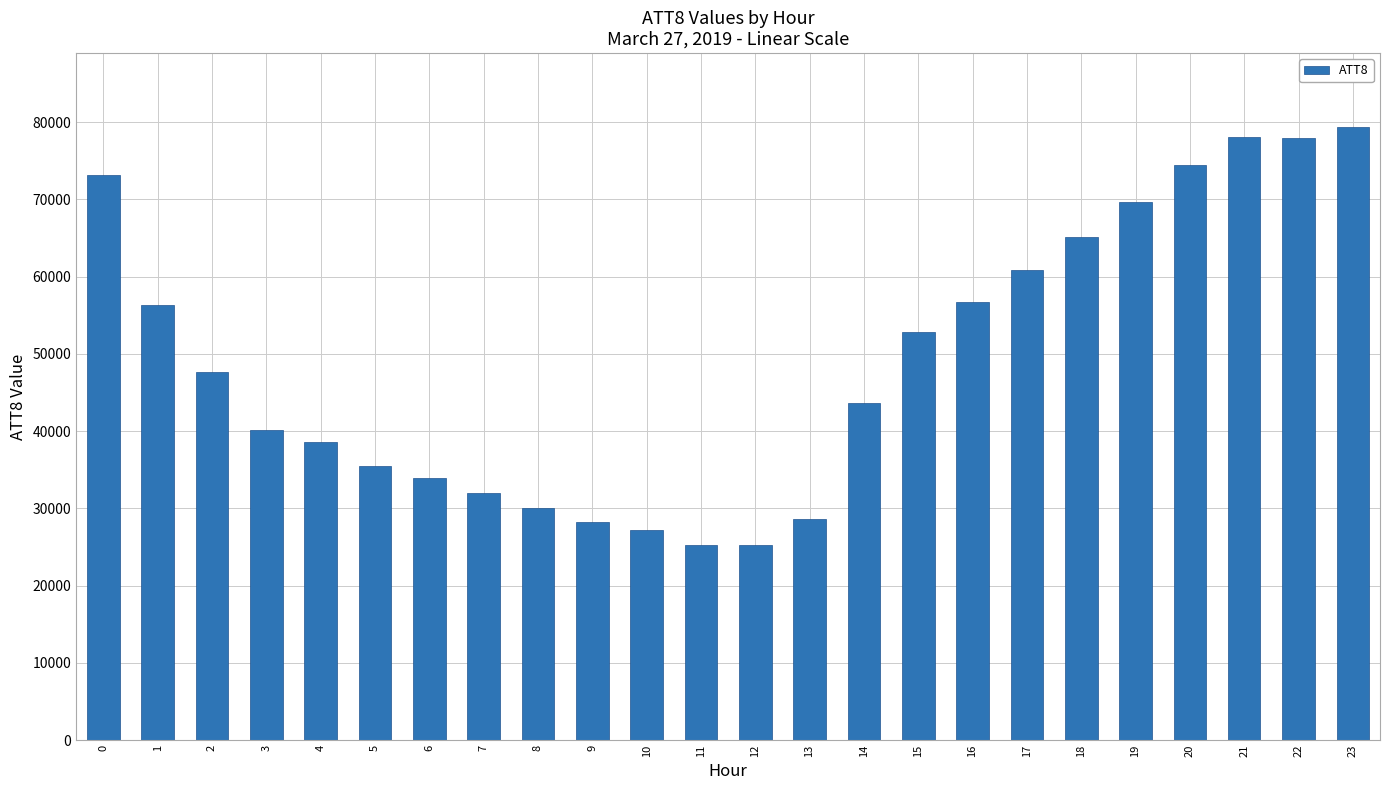

How many values are below 47600?

12